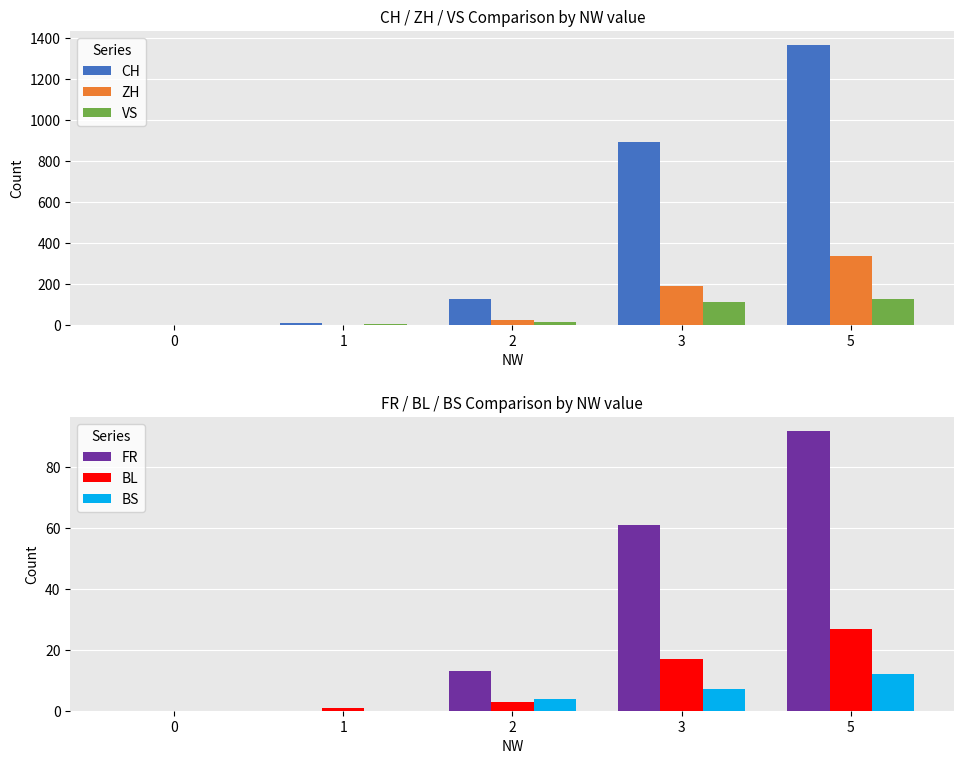

Reading left to right, extract all data points from this chart.

CH: 0=0	1=6	2=124	3=895	5=1368
ZH: 0=0	1=0	2=23	3=189	5=337
VS: 0=0	1=1	2=15	3=109	5=124
FR: 0=0	1=0	2=13	3=61	5=92
BL: 0=0	1=1	2=3	3=17	5=27
BS: 0=0	1=0	2=4	3=7	5=12